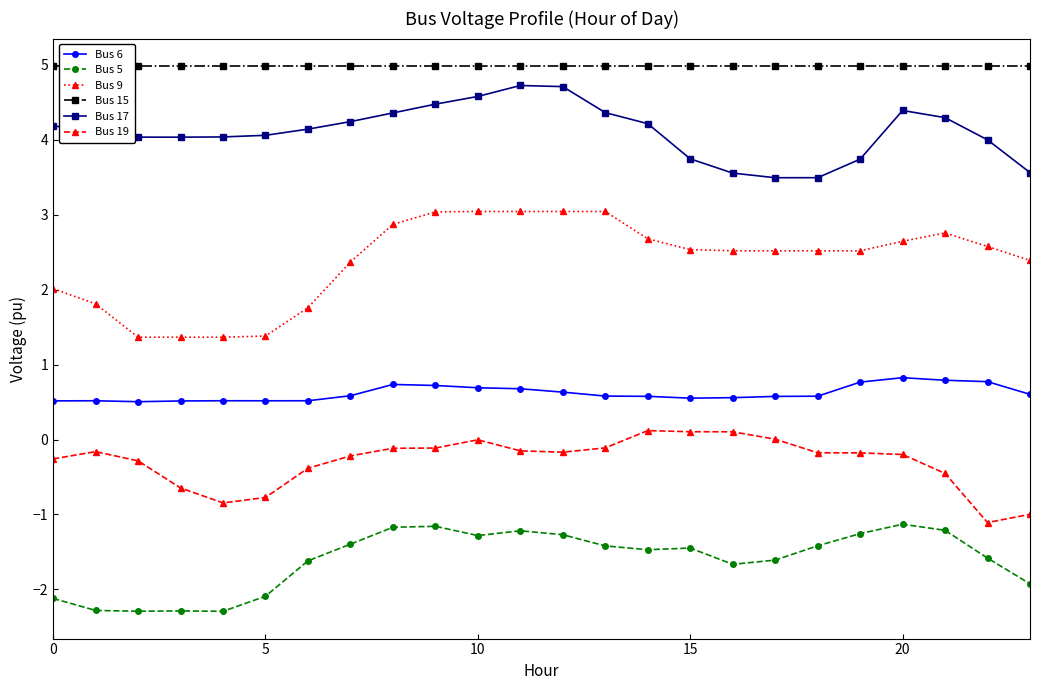

The Bus 19 series shows -0.3 at 0. True or false?

True